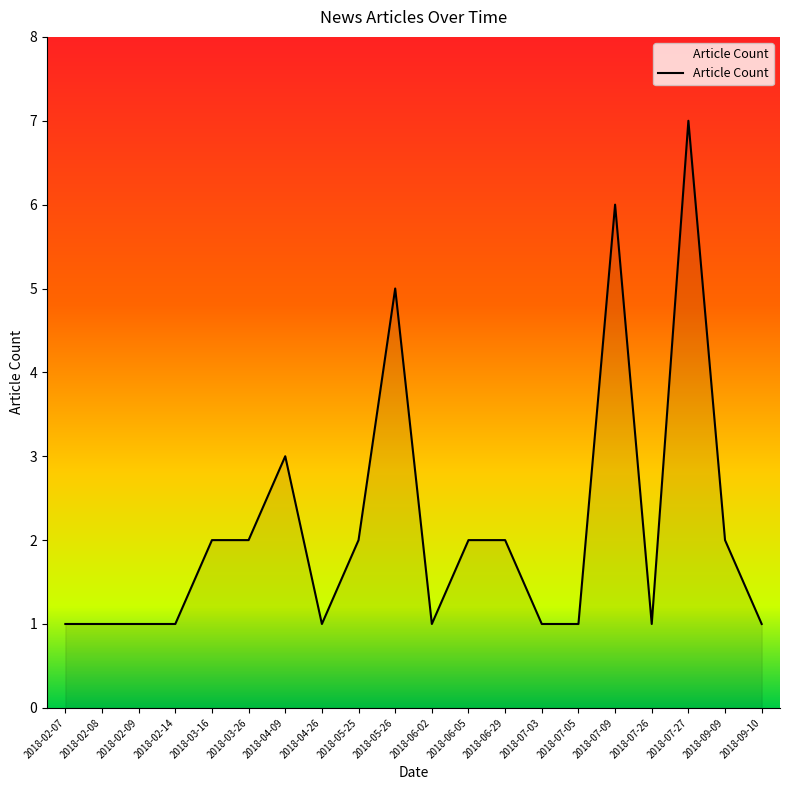

What is the change in value from 2018-02-09 to 2018-03-16?

+1